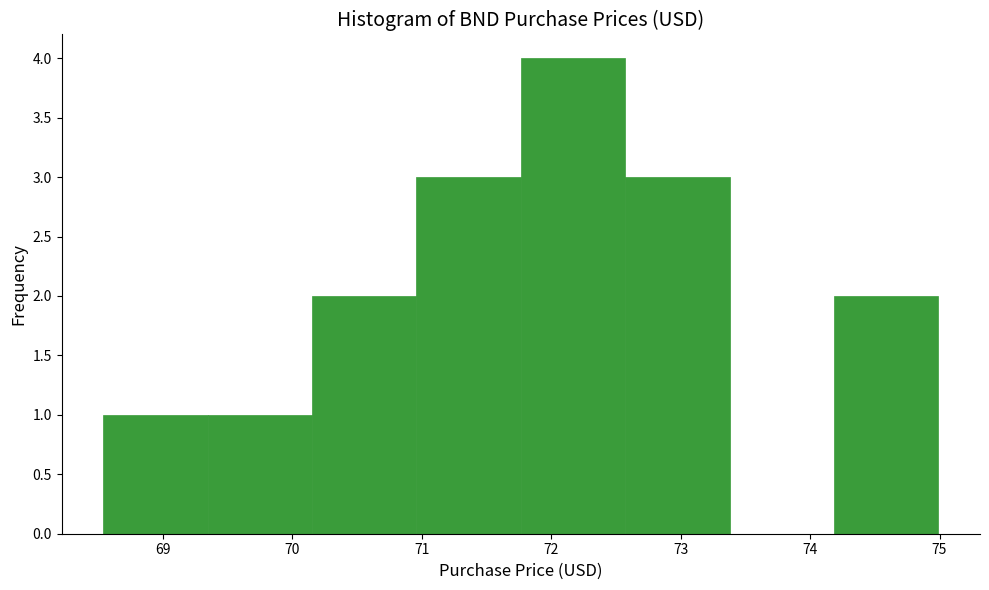

Which range on the x-axis has the tallest bar?

71.8 to 72.6